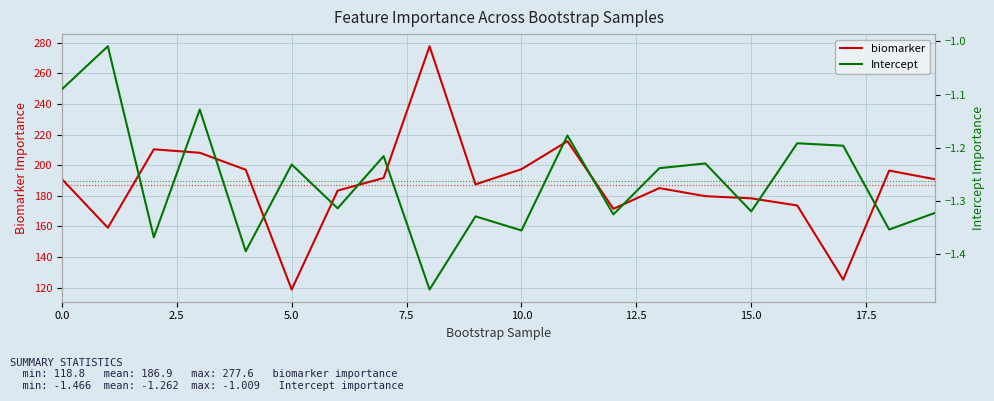

What is the label of the 20th point from the left?

19